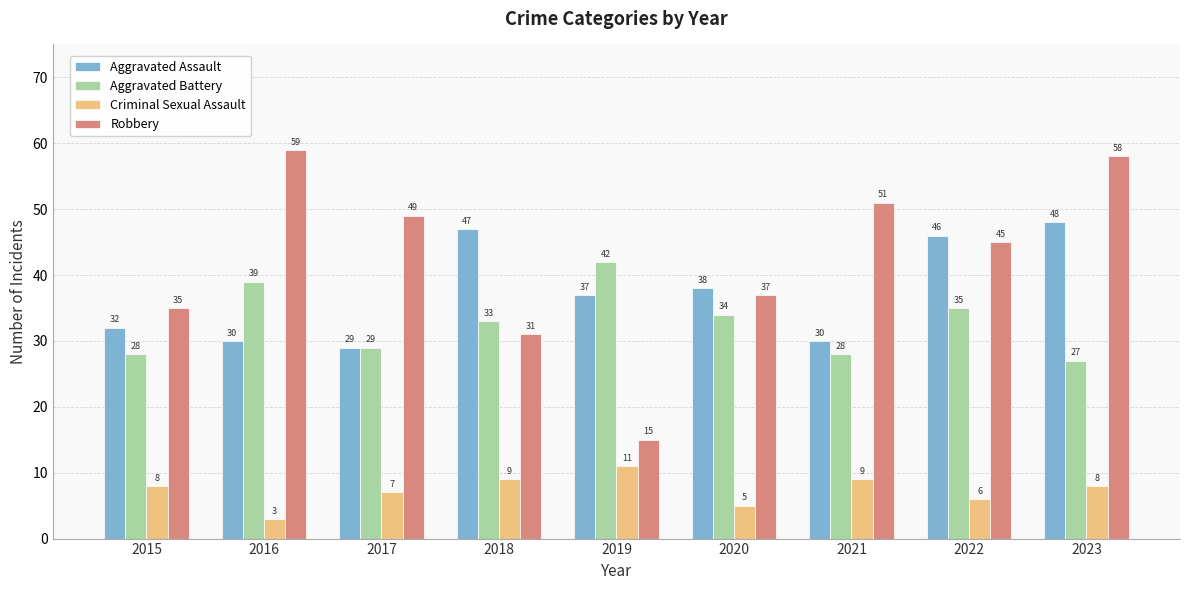

What is the total value across all series at 2023?

141